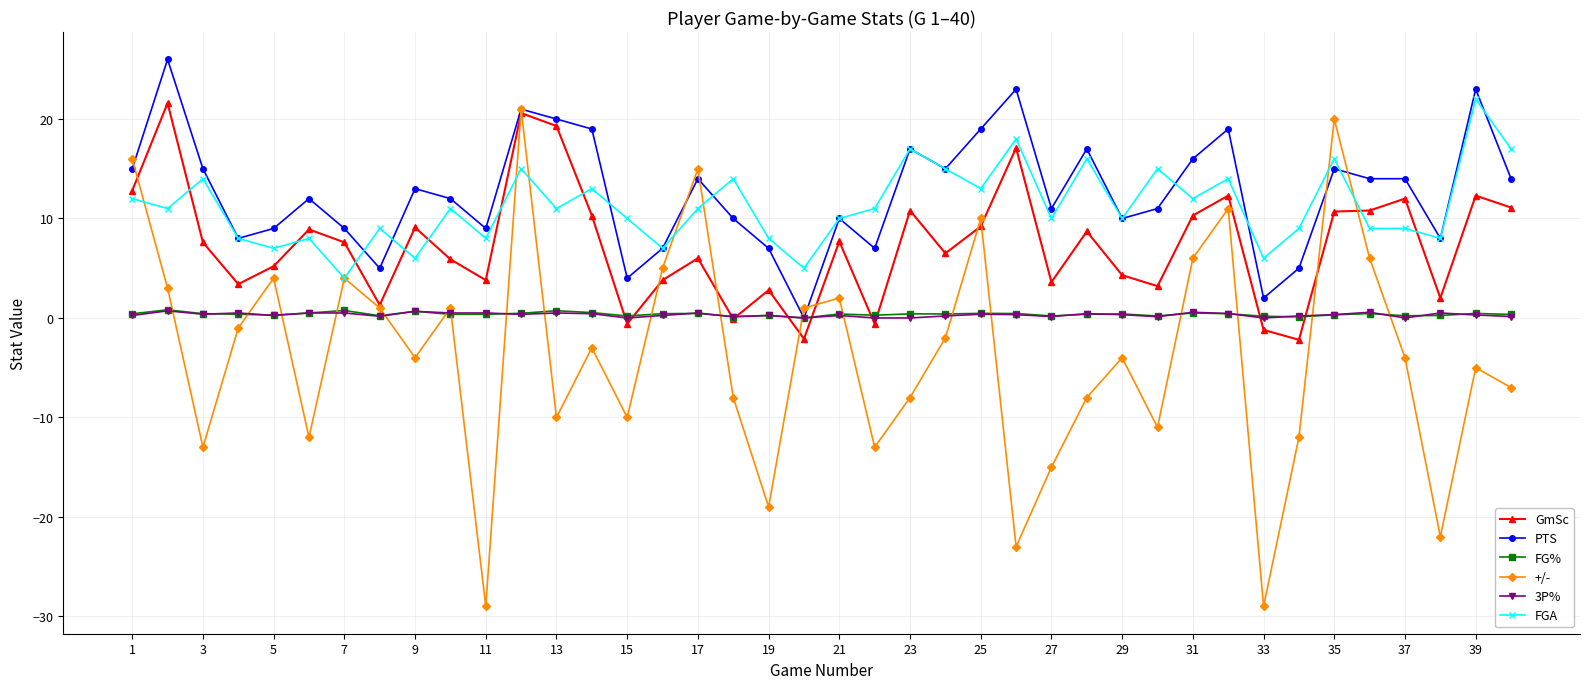

What is the average value of the PTS series?

12.6